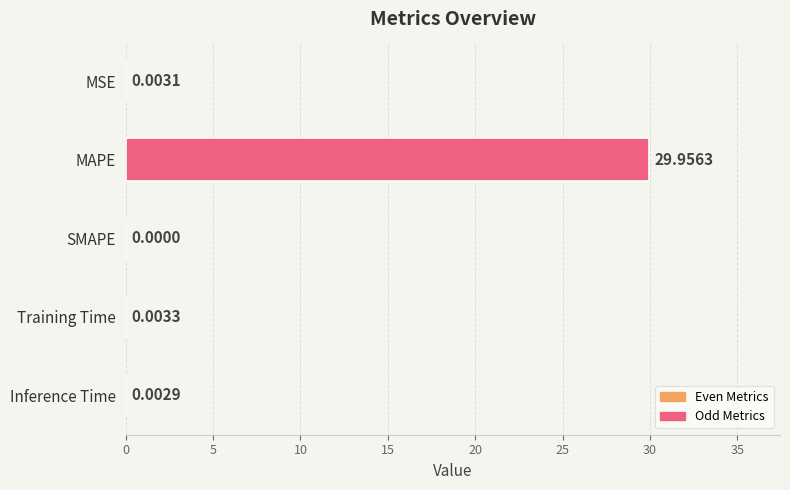

Which has a higher value, SMAPE or Inference Time?

Inference Time